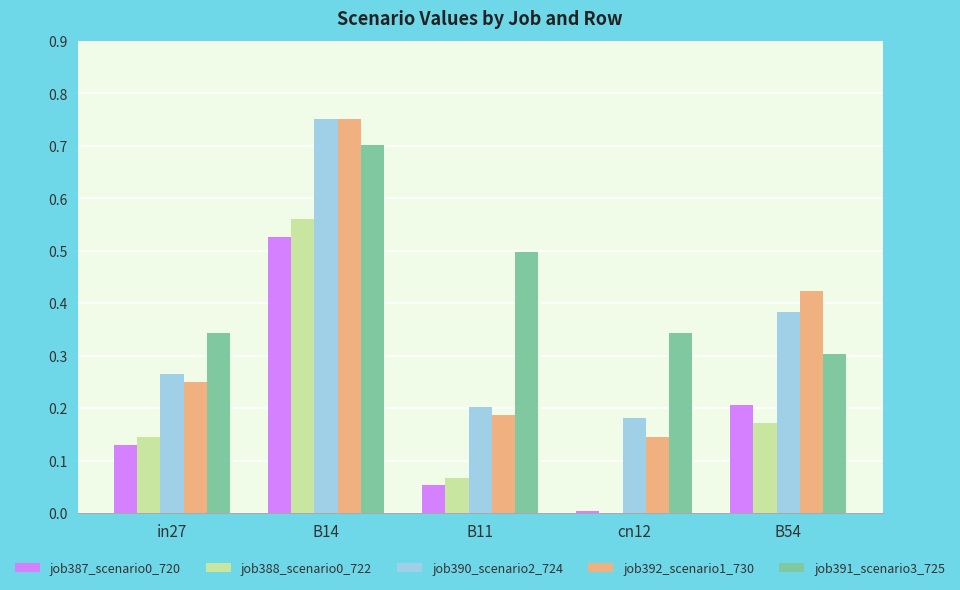

At which category is the sum across all series the highest?

B14